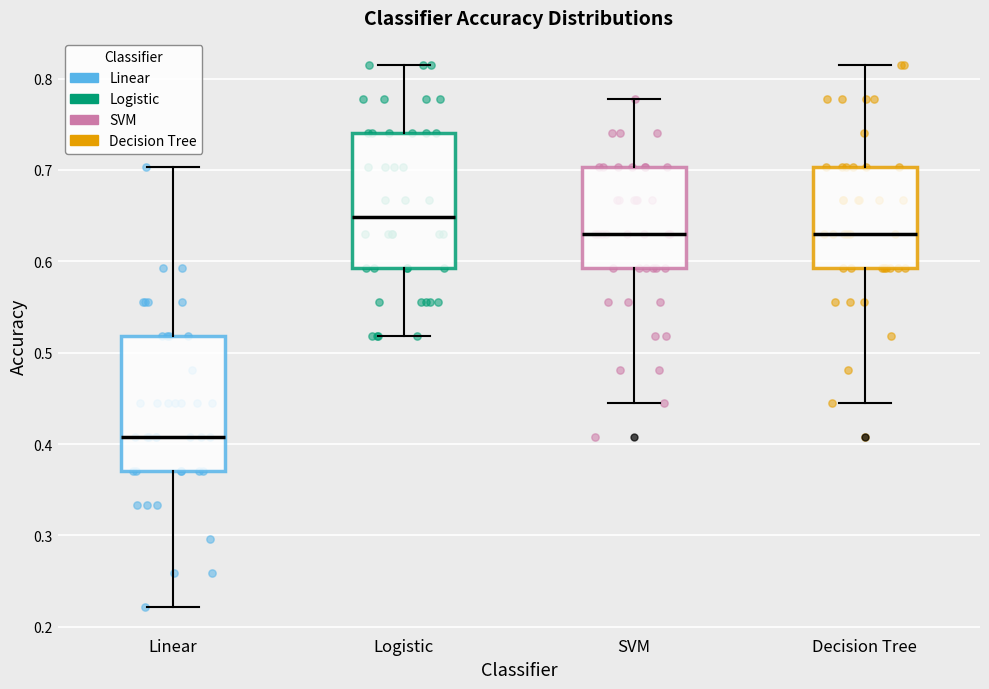

Where is the upper edge of the box for Logistic on the y-axis? The values are not printed on the chart, so give them approximately, as read against the axis.

0.74